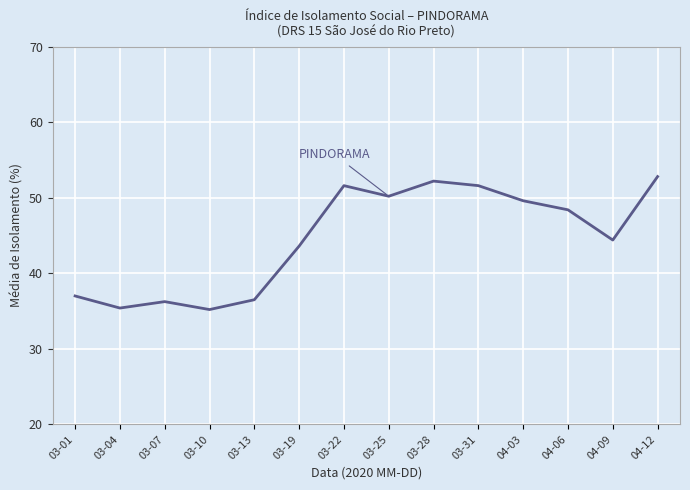

What position from the left is 04-03?

11